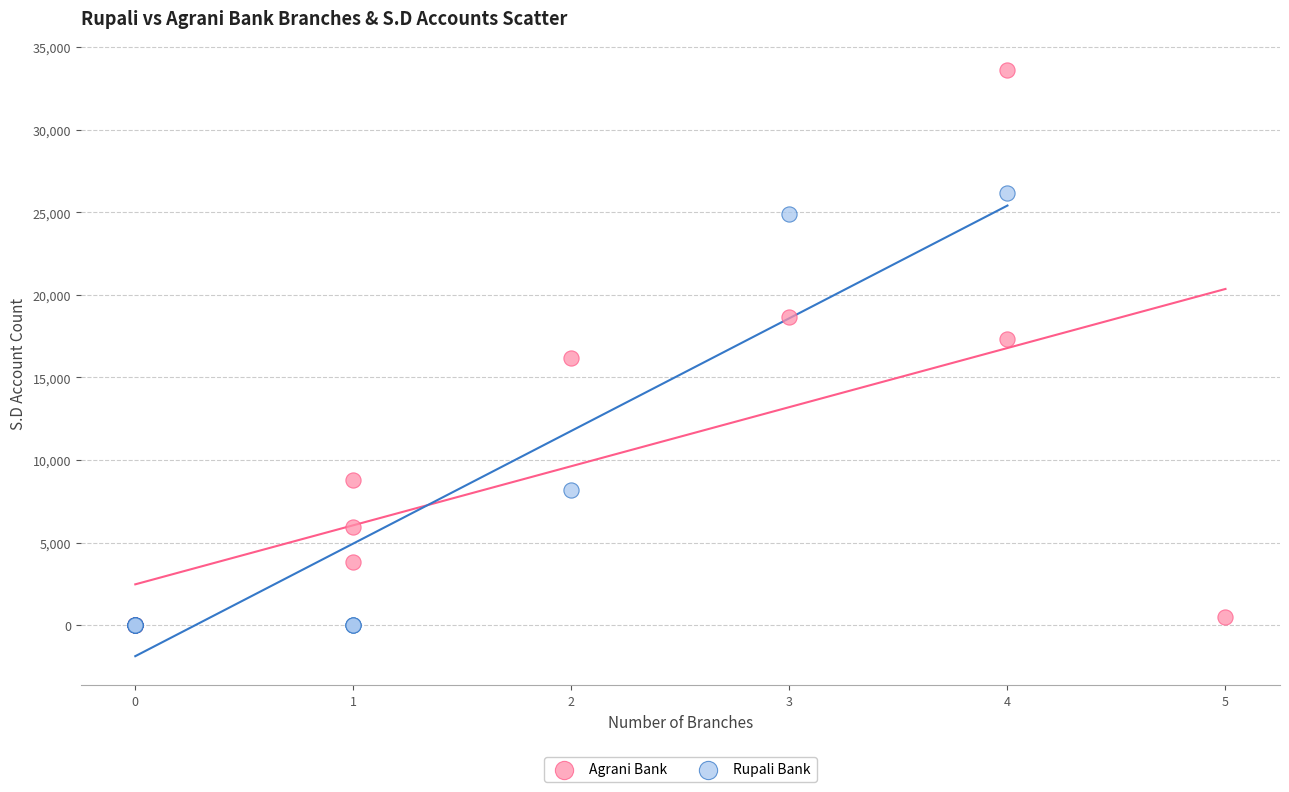

Which series has the largest Y range (max minus min)?

Agrani Bank